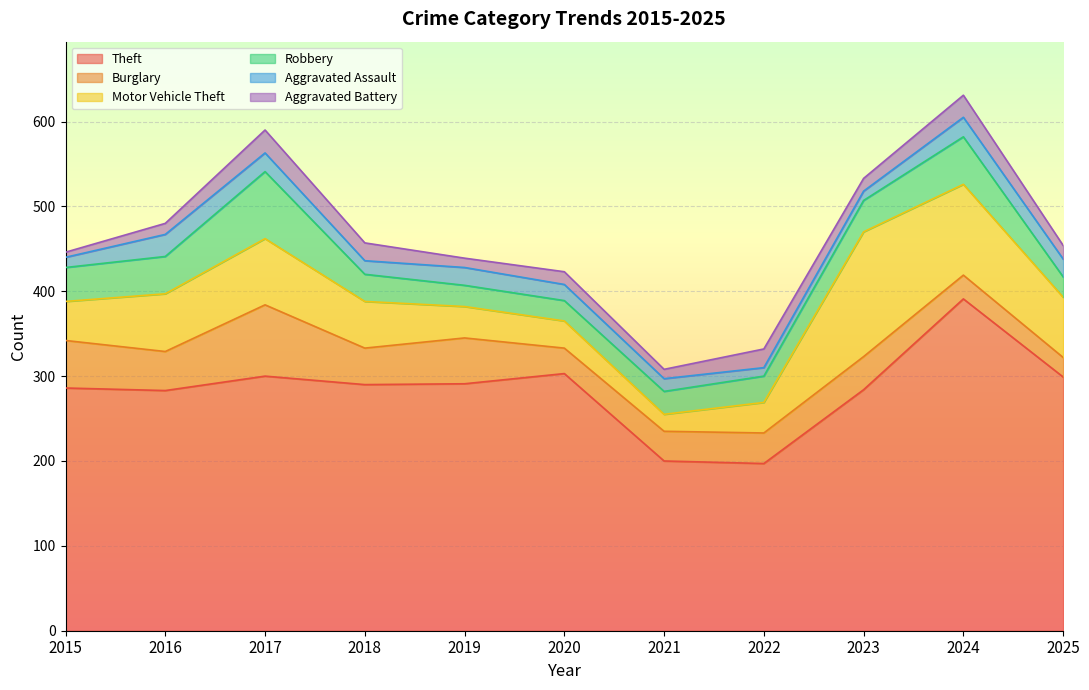

At 2018, list the series in order from largest to smallest.

Theft, Motor Vehicle Theft, Burglary, Robbery, Aggravated Battery, Aggravated Assault